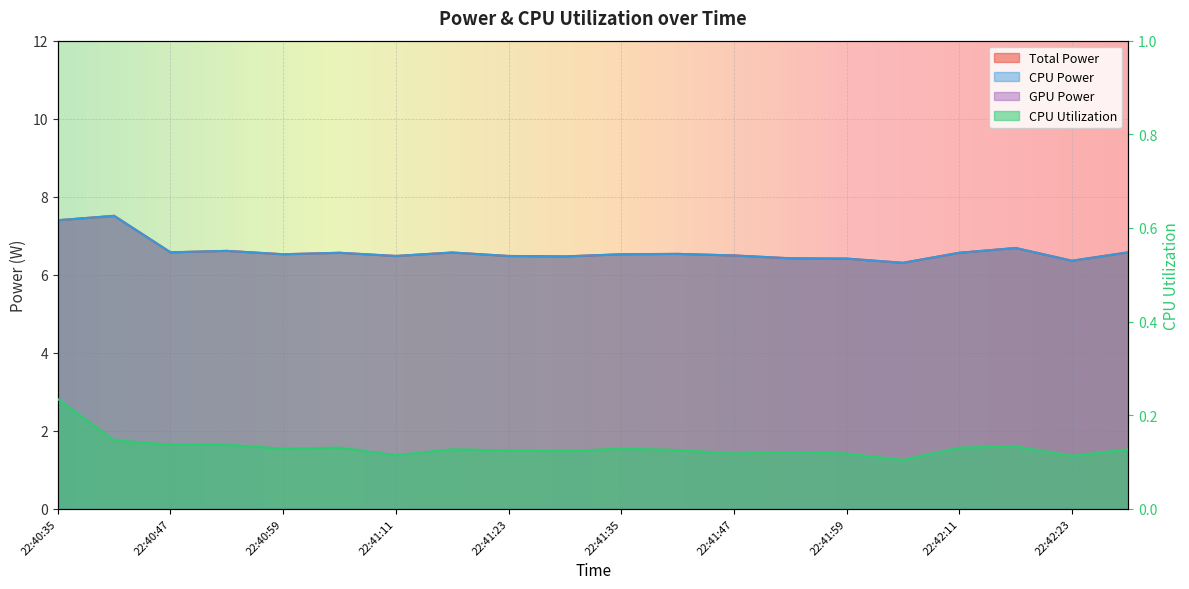

Does the chart display data point markers on the line(s)?

No